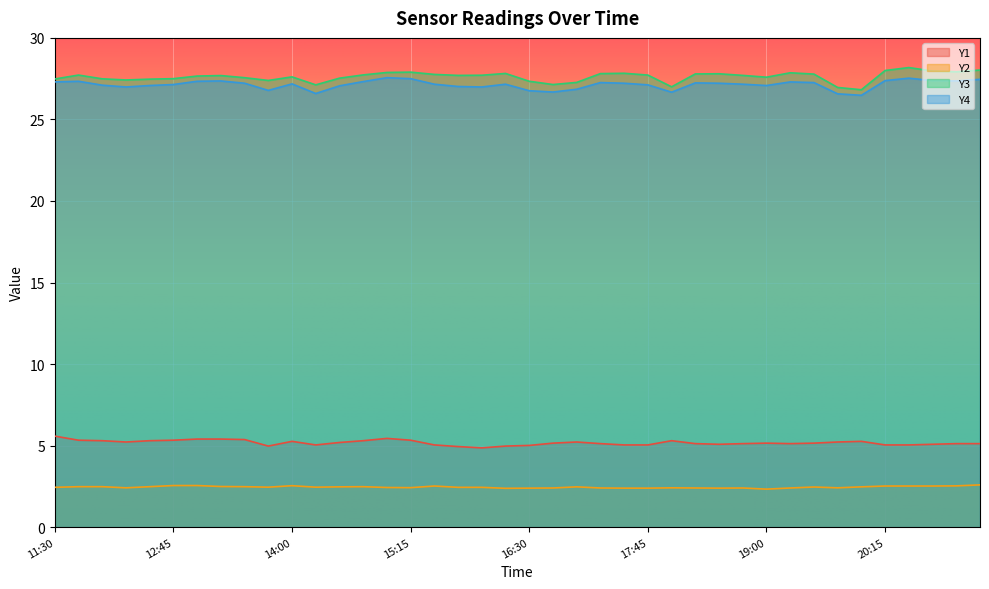

What is the difference between the maximum and minimum values in the Y3 series?

1.4